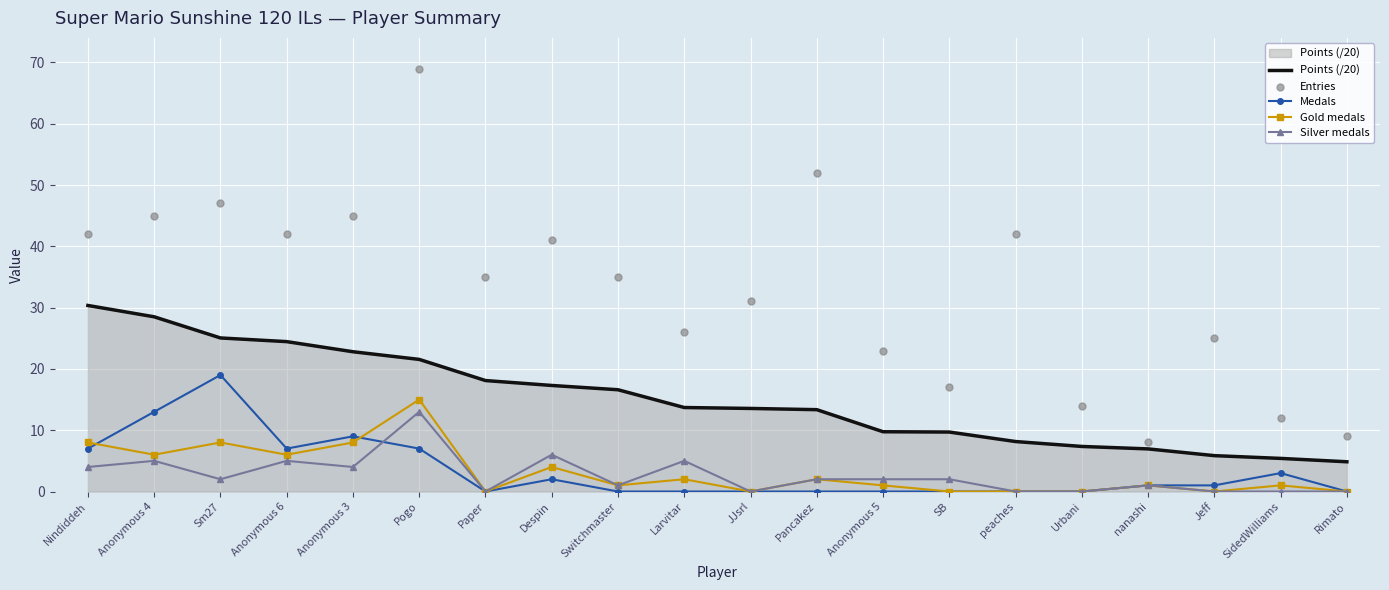

At which category is the sum across all series the highest?

Pogo